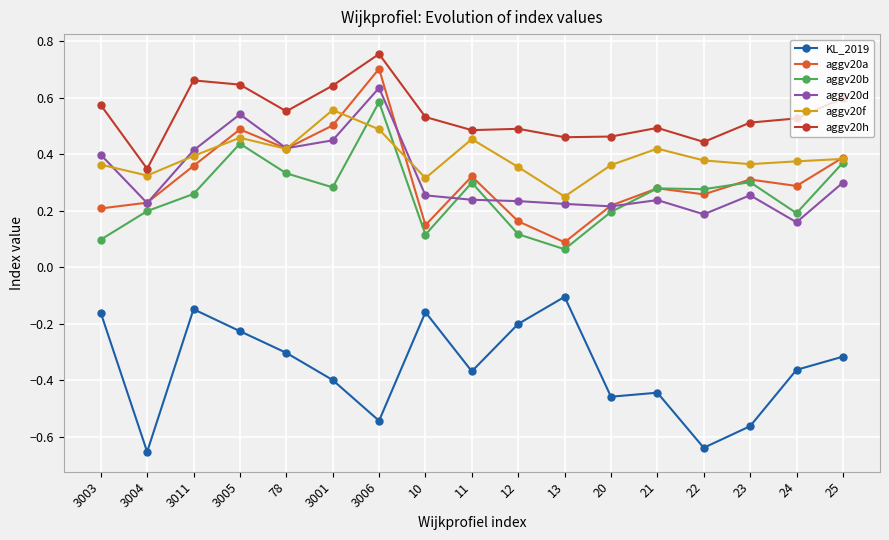

What position from the left is 12?

10